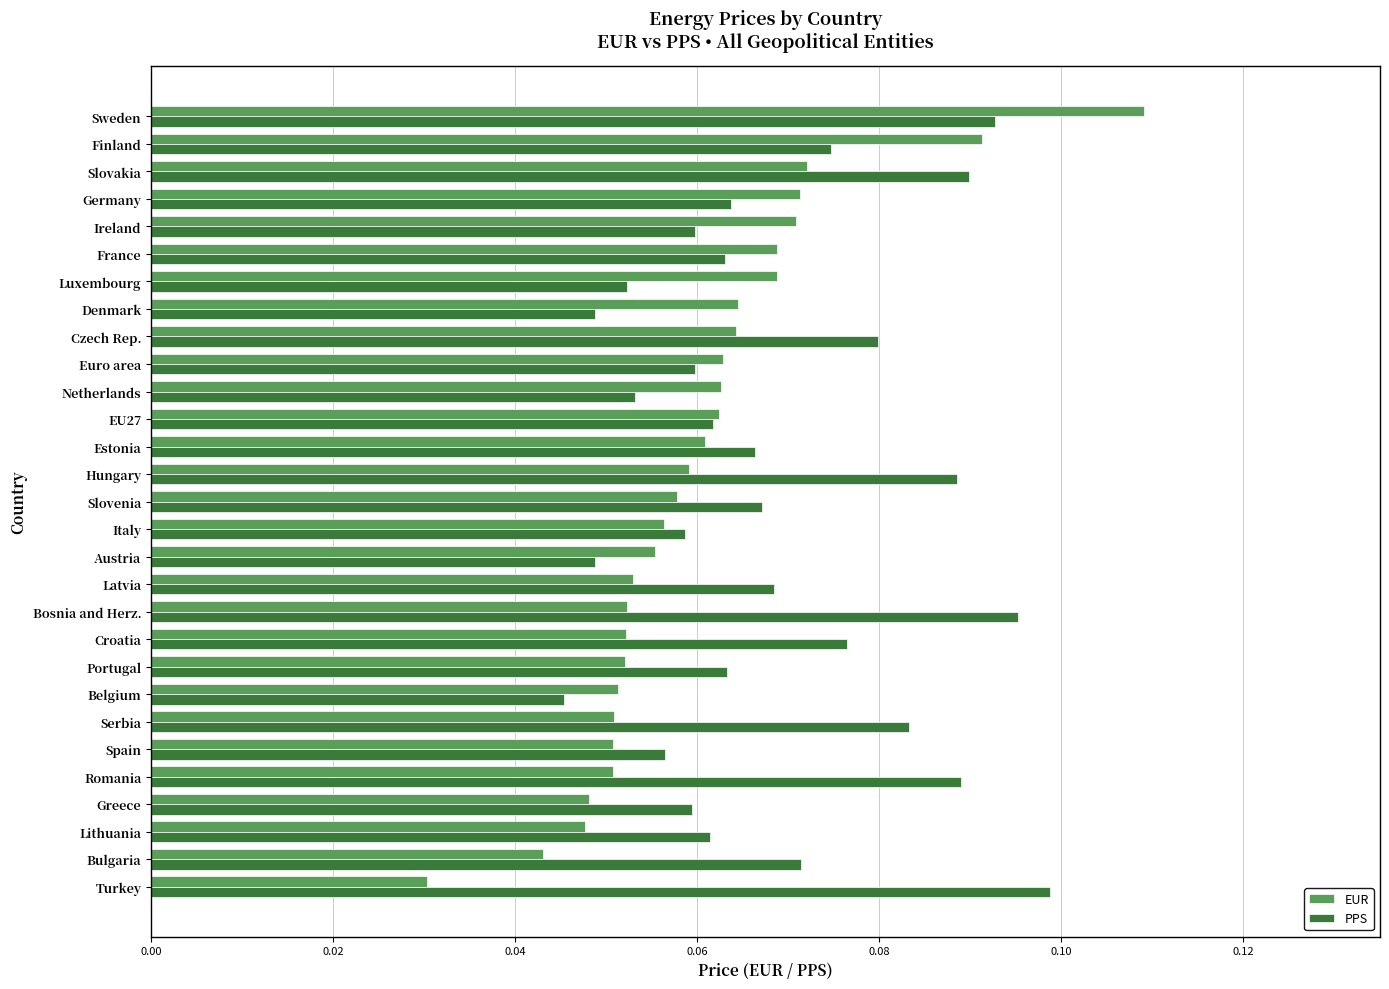

Which series has the widest spread of values?

EUR